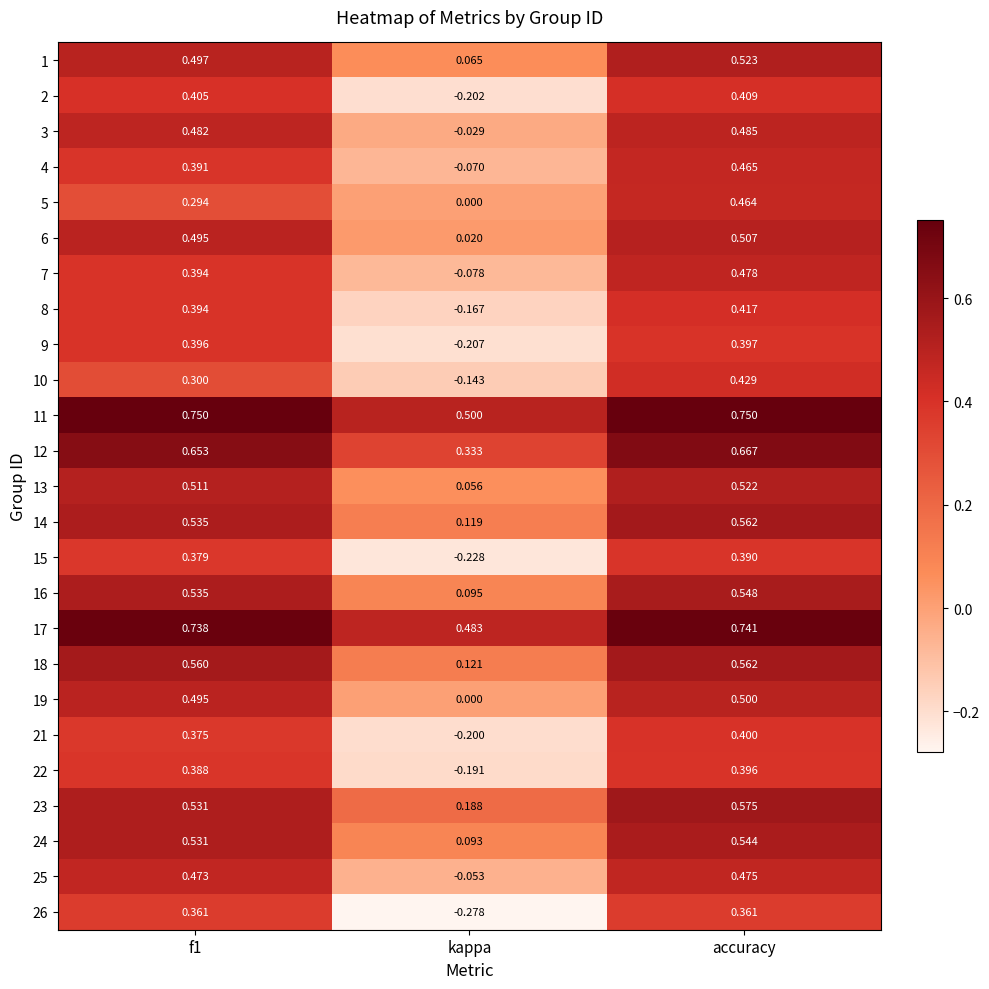

Which category has the lowest value in the 8 series?

kappa